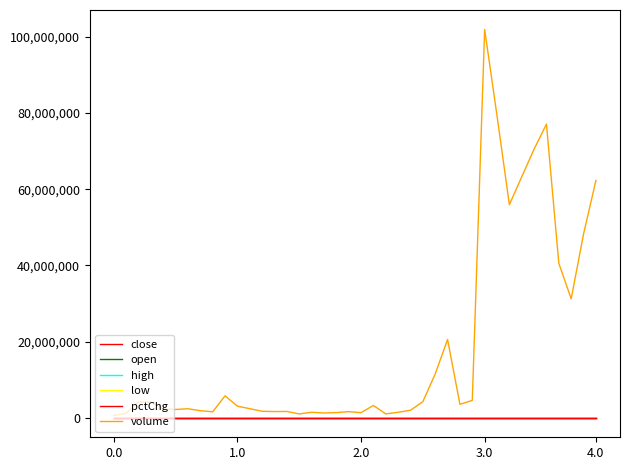

How many lines are shown in the chart?

6